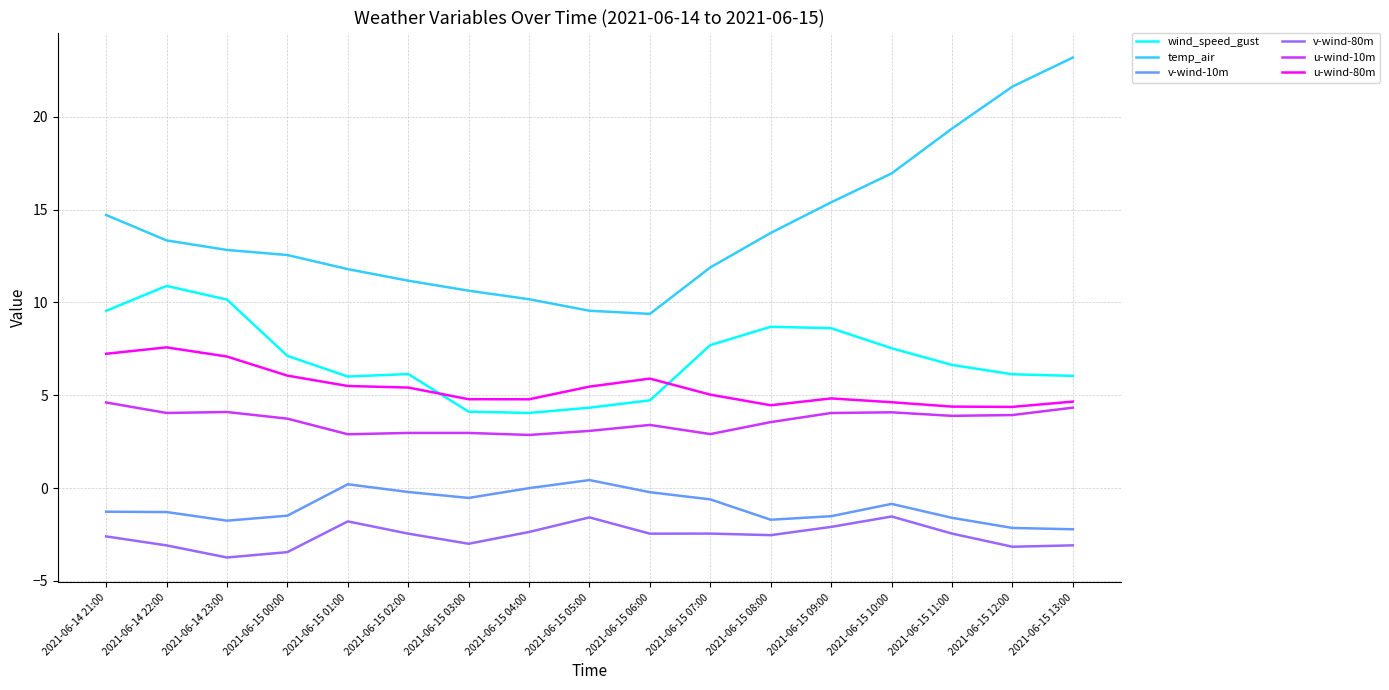

In u-wind-80m, how many points are higher than both neighbors (excluding endpoints)?

3